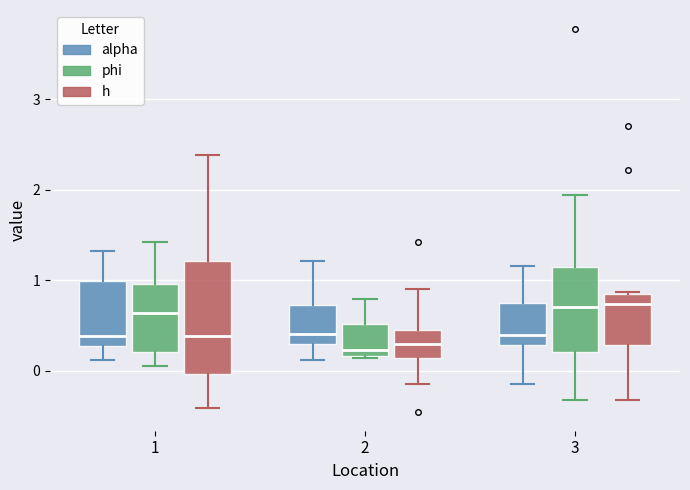

Comparing the boxes themselves (not the whiskers), which one is the tallest?

1 (h)